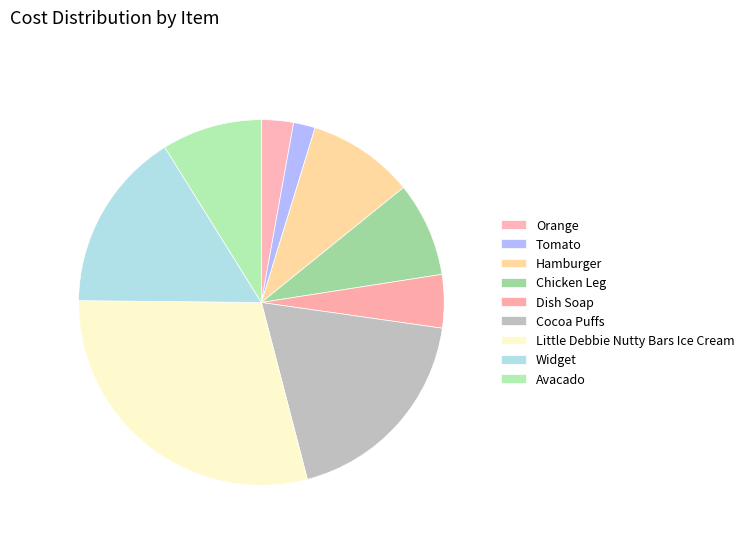

How many segments does this pie chart have?

9